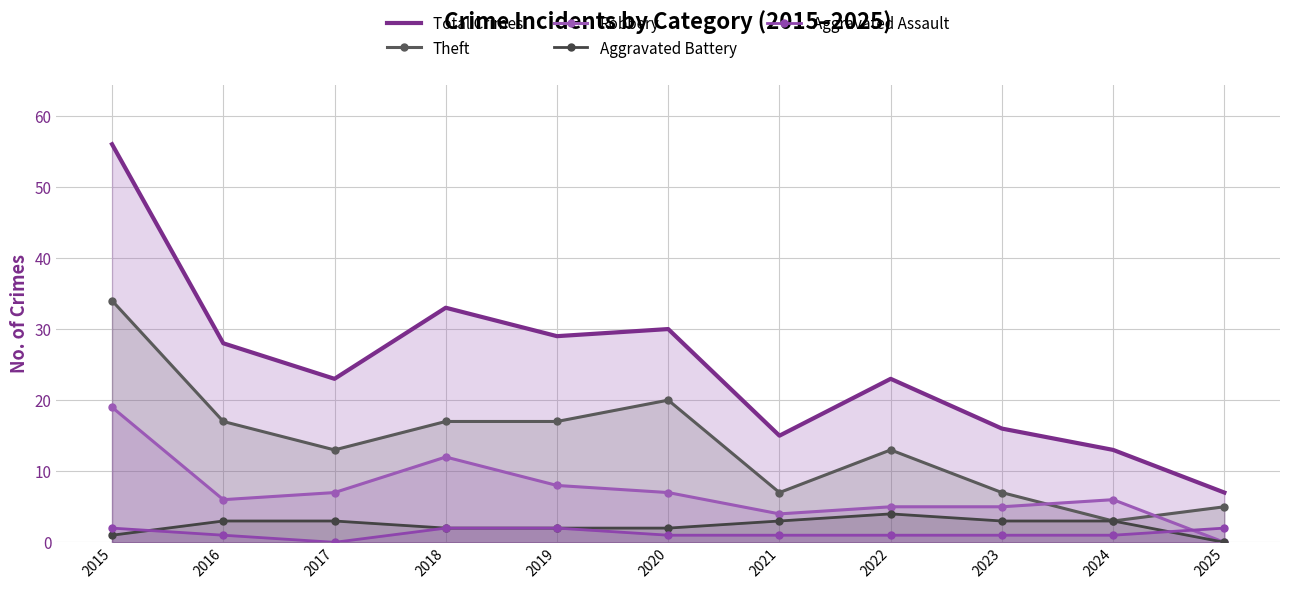

How many interior local valleys does the Robbery series have?

2